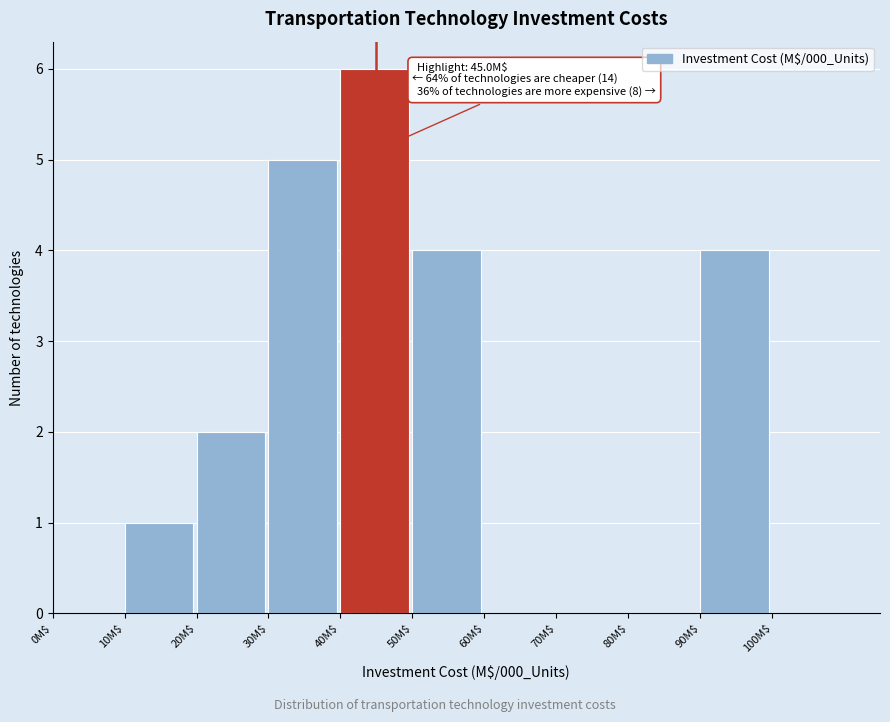

Over which range of the x-axis is the bar tallest?

40 to 50